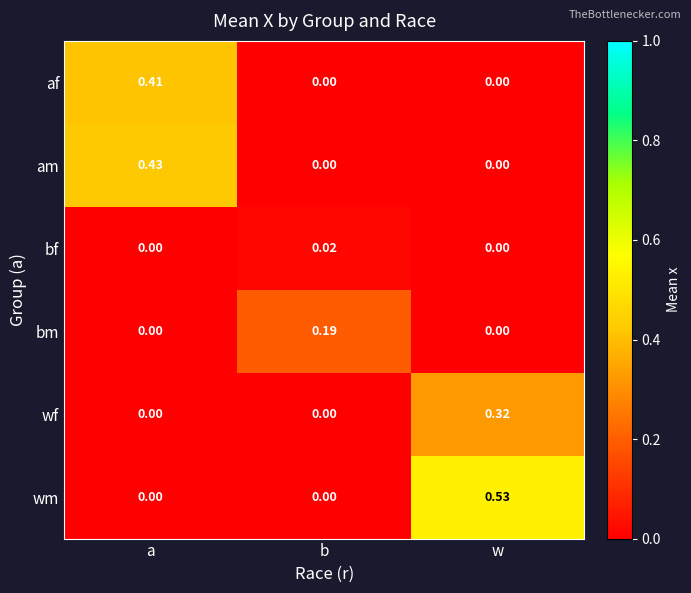

Which series has the largest range (max minus min)?

wm